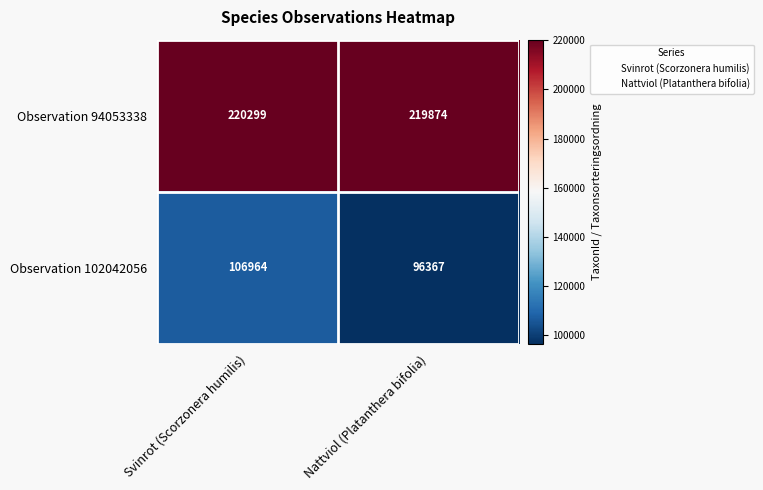

Rank the series by their maximum value, from highest to lowest.

Observation 94053338, Observation 102042056